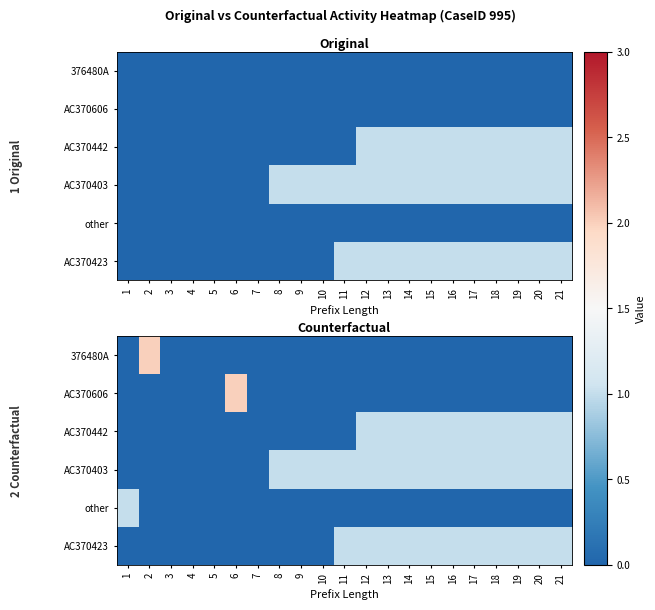

What is the total value across all series at 6?

2